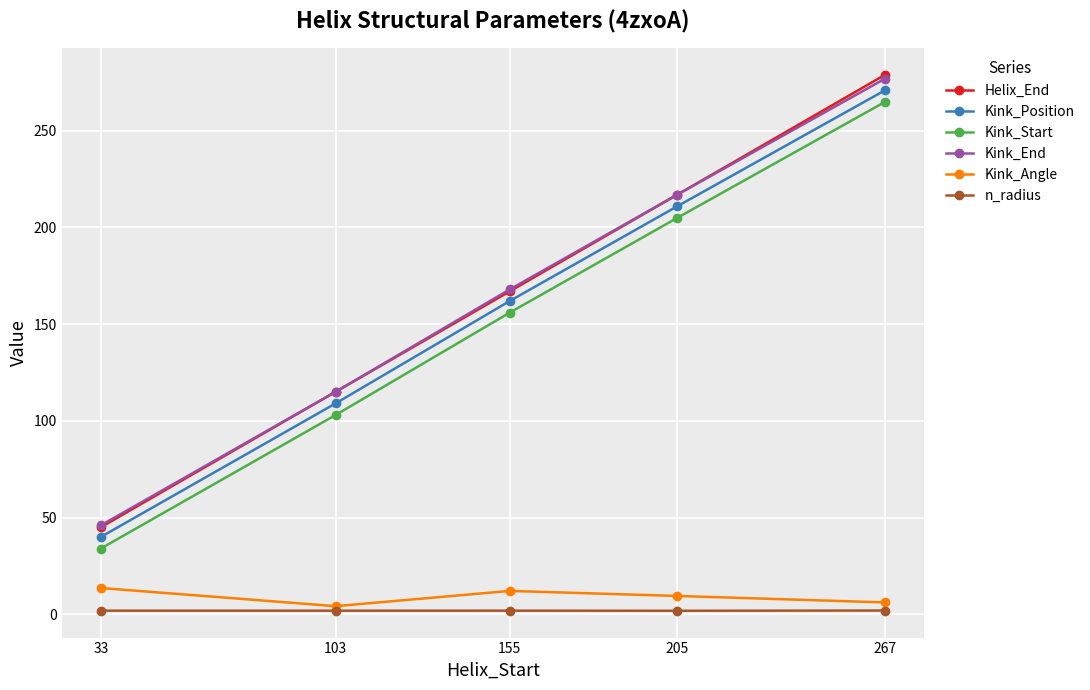

What is the maximum value for Kink_Position?

271.0